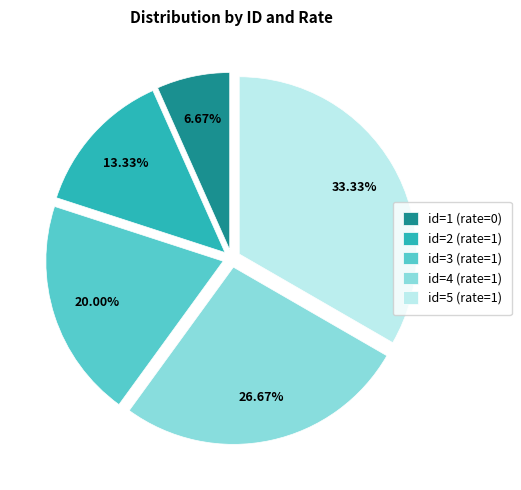

Rank the categories by value from highest to lowest.

id=5 (rate=1), id=4 (rate=1), id=3 (rate=1), id=2 (rate=1), id=1 (rate=0)